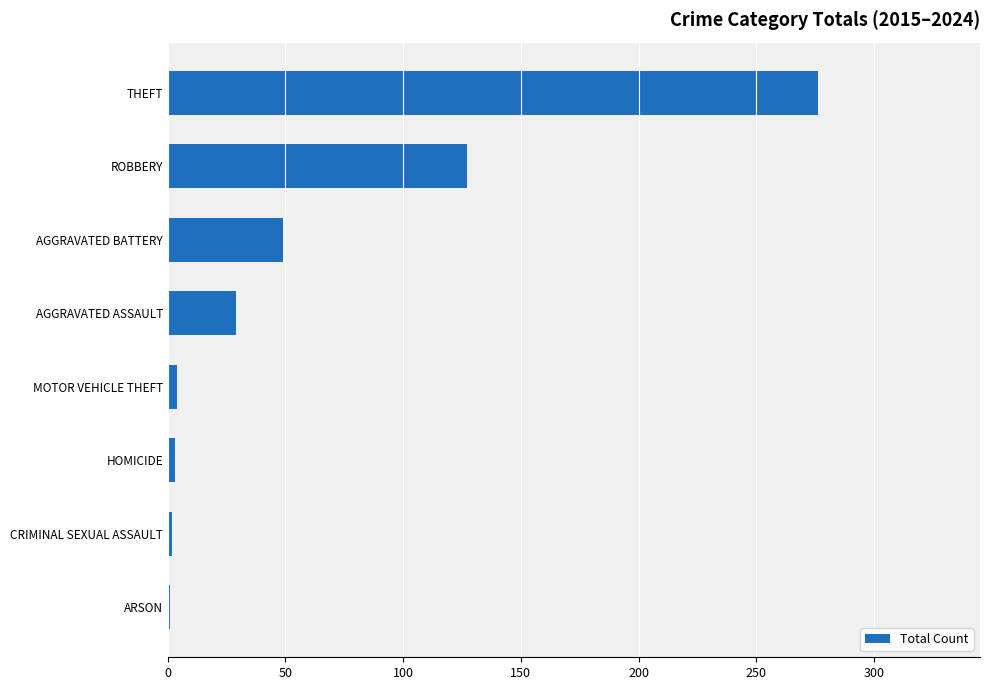

What is the sum of all values?

491